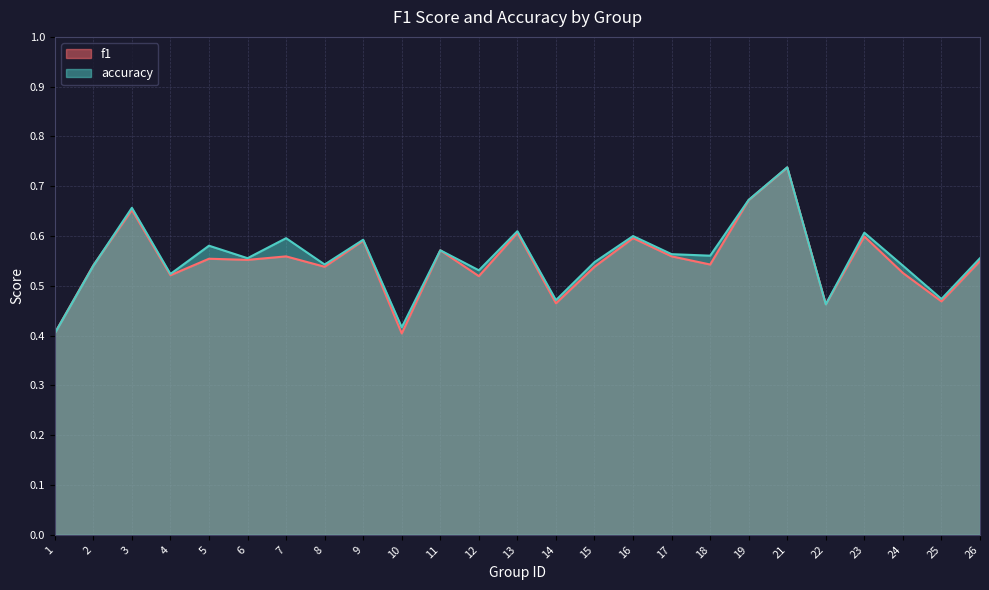

How many lines are shown in the chart?

2